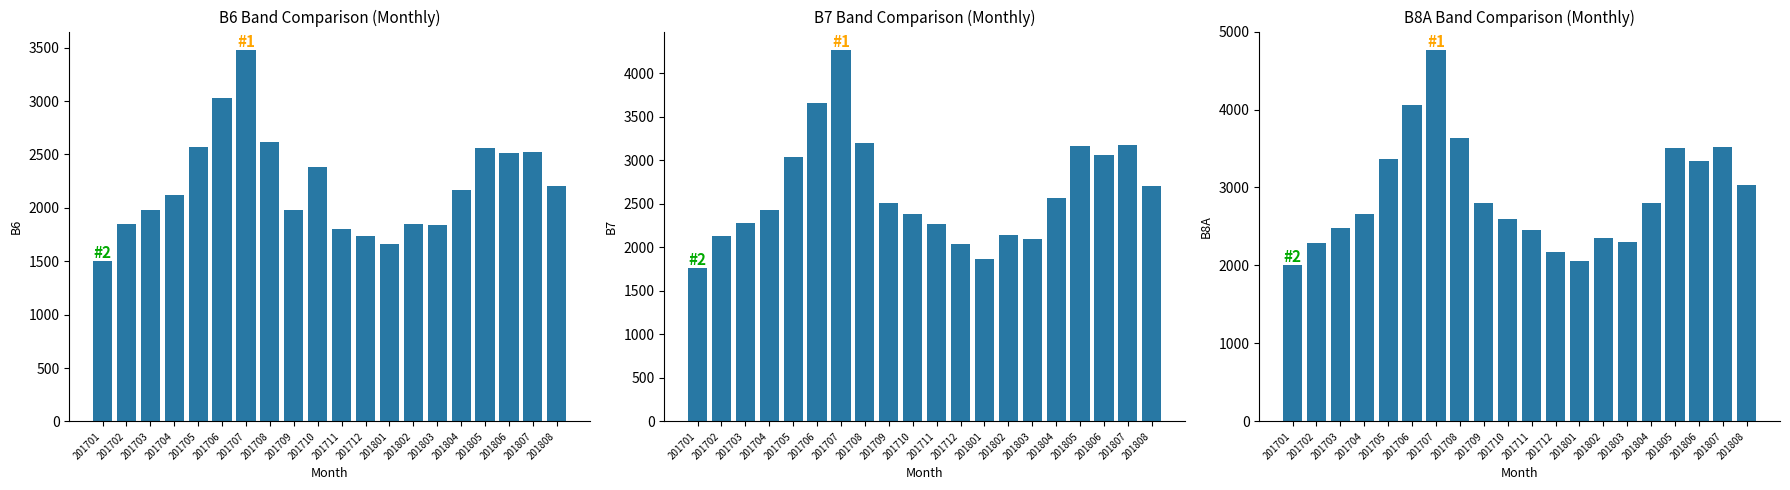

Reading right to left, list all the values displayed in this chart.

B6: 2201	2526	2509	2564	2166	1842	1850	1661	1734	1801	2387	1978	2615	3477	3024	2572	2120	1984	1849	1506
B7: 2707	3179	3061	3163	2564	2092	2139	1862	2038	2268	2387	2504	3197	4265	3653	3041	2429	2278	2127	1766
B8A: 3028	3519	3336	3507	2795	2297	2351	2060	2167	2456	2595	2802	3629	4762	4062	3363	2664	2476	2288	2009